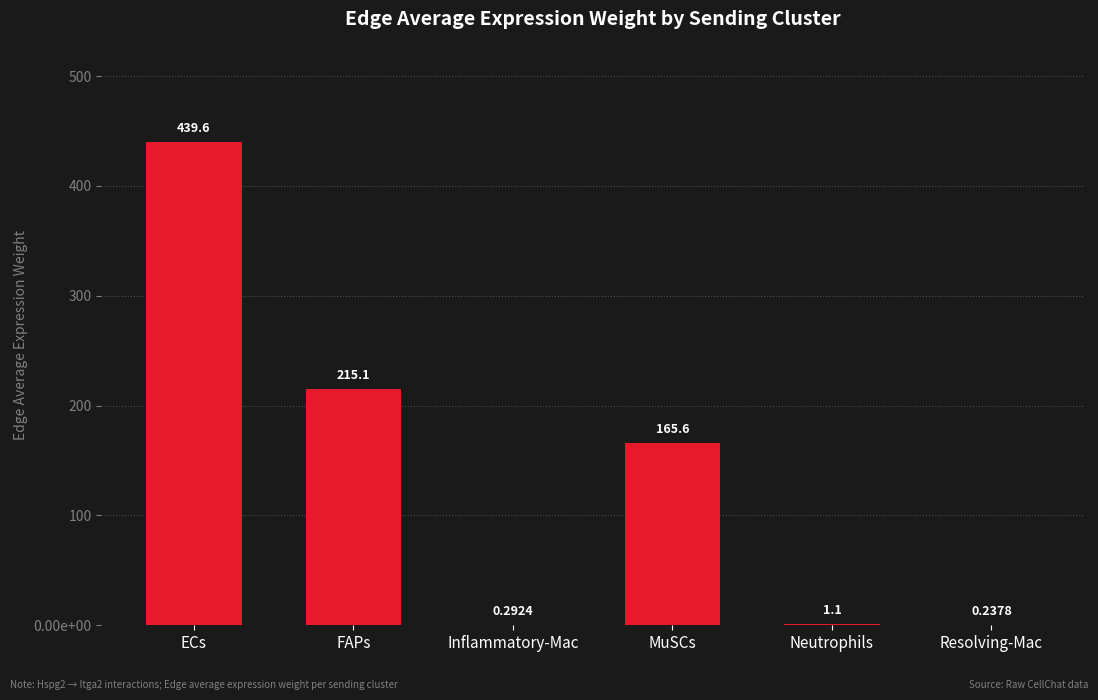

What is the smallest value displayed?

0.2